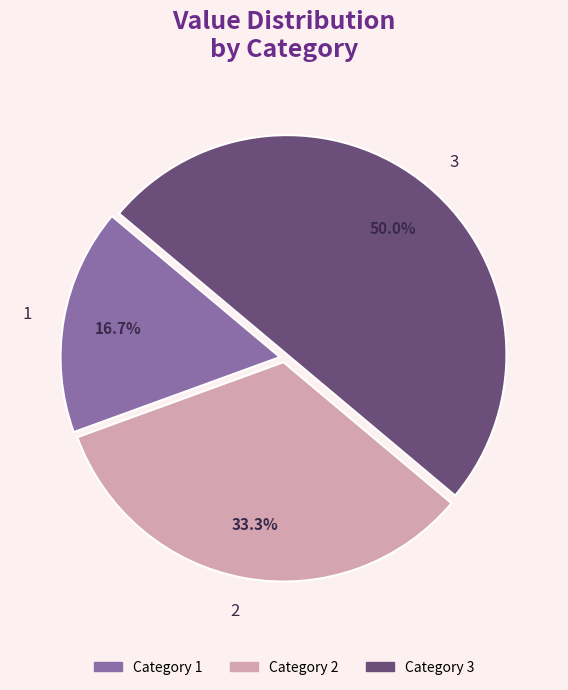

Does 2 account for over 50% of the chart?

No